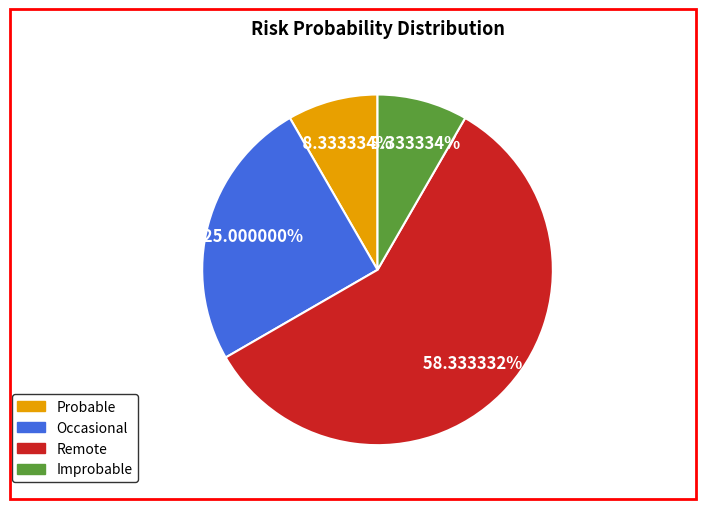

Is there a majority slice in this chart?

Yes